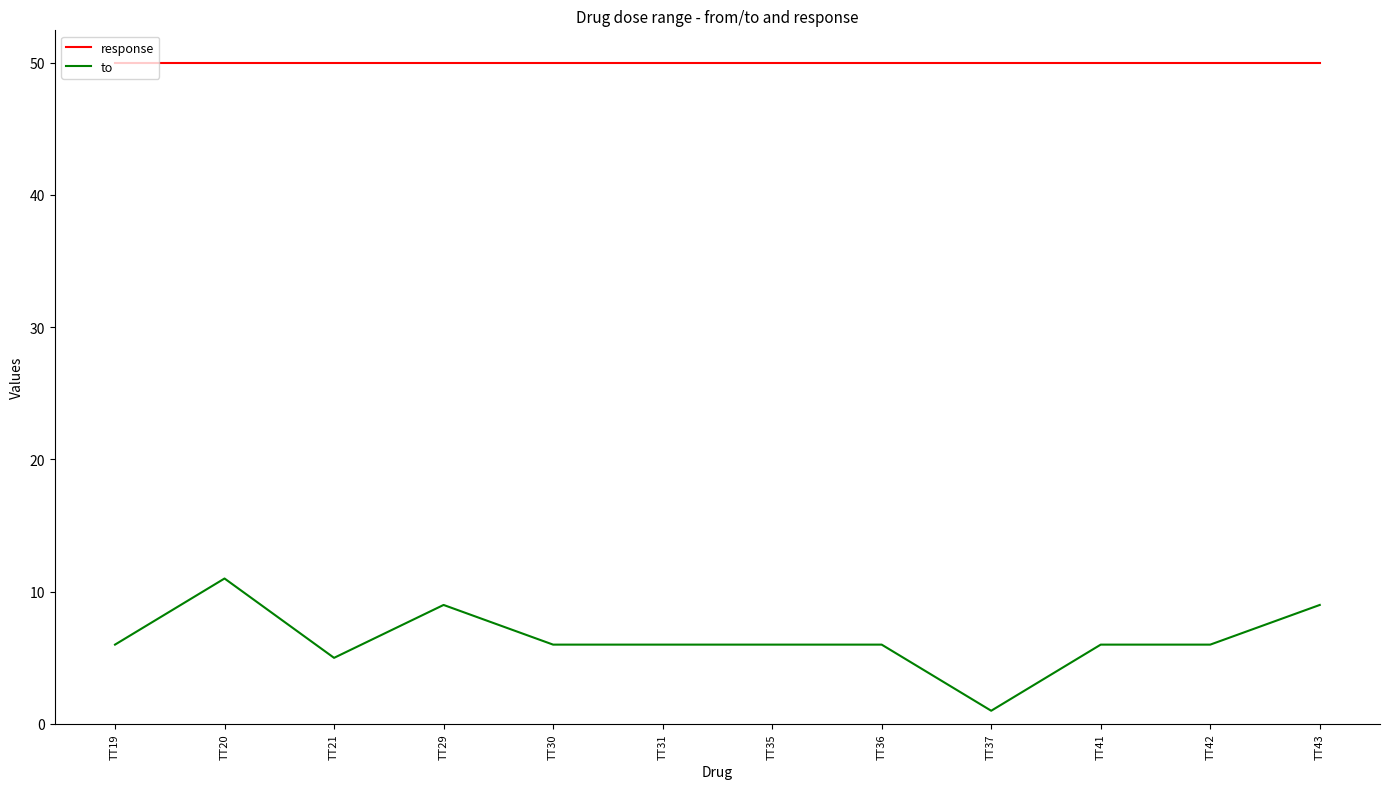

At how many categories does at least one series exceed 8?

12